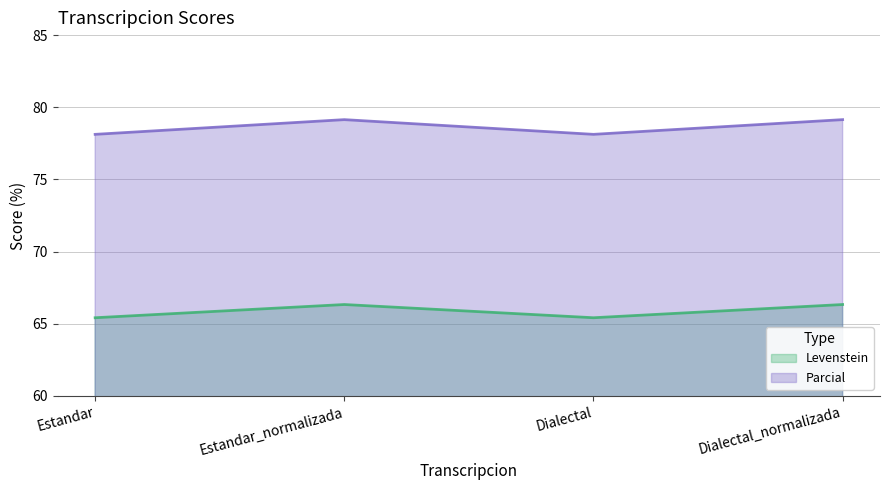

How many values in the Parcial series are below 79?

2